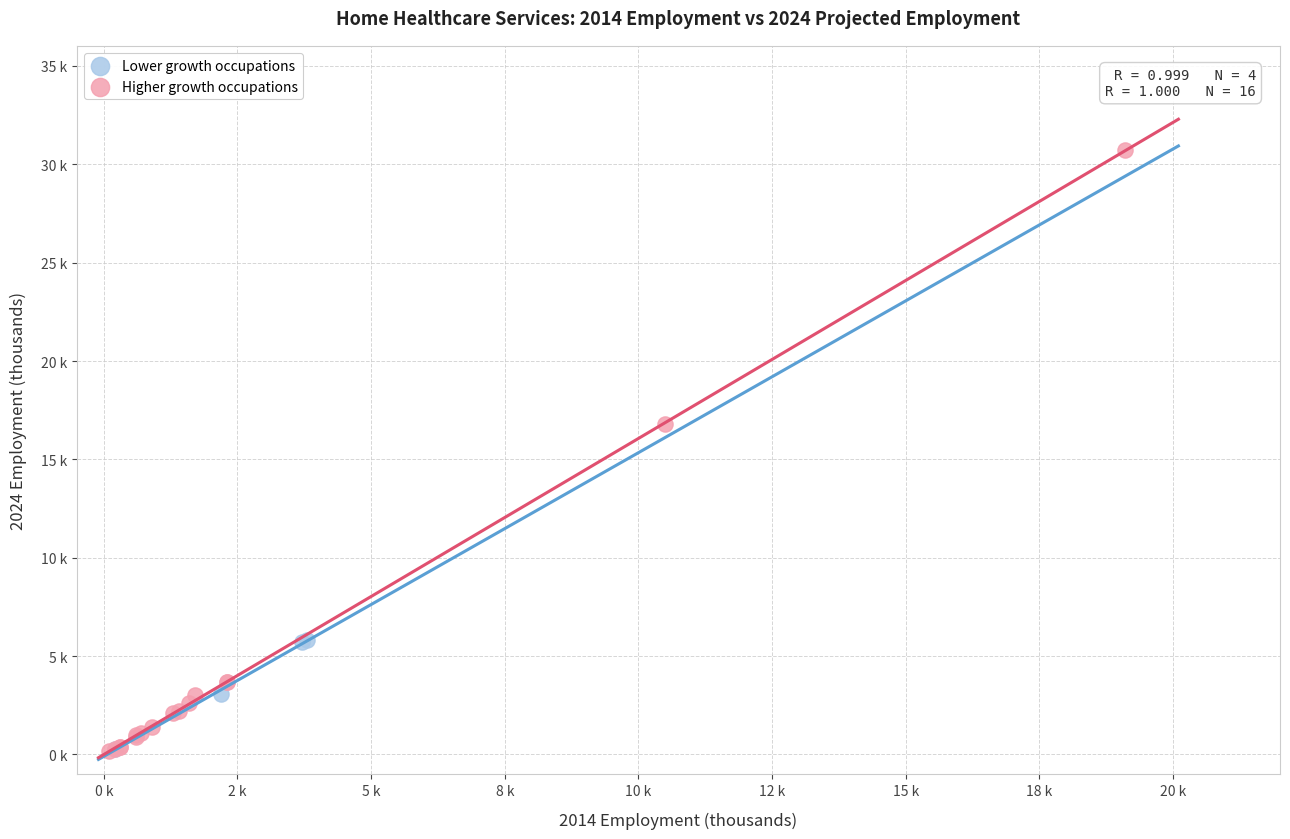

What are all the series names shown in the legend?

Lower growth occupations, Higher growth occupations